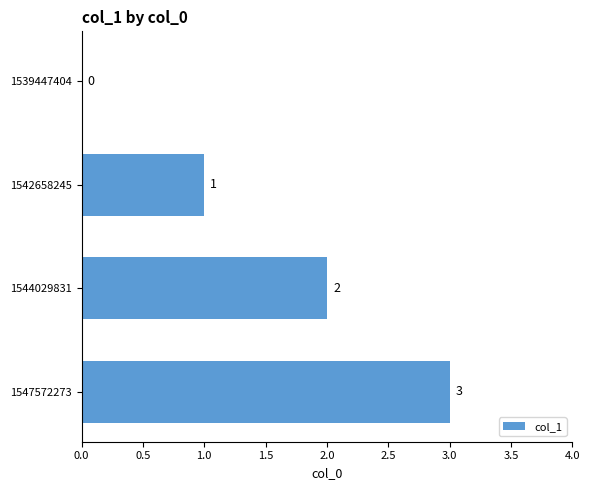

Is it true that the value at 1547572273 is 3?

True